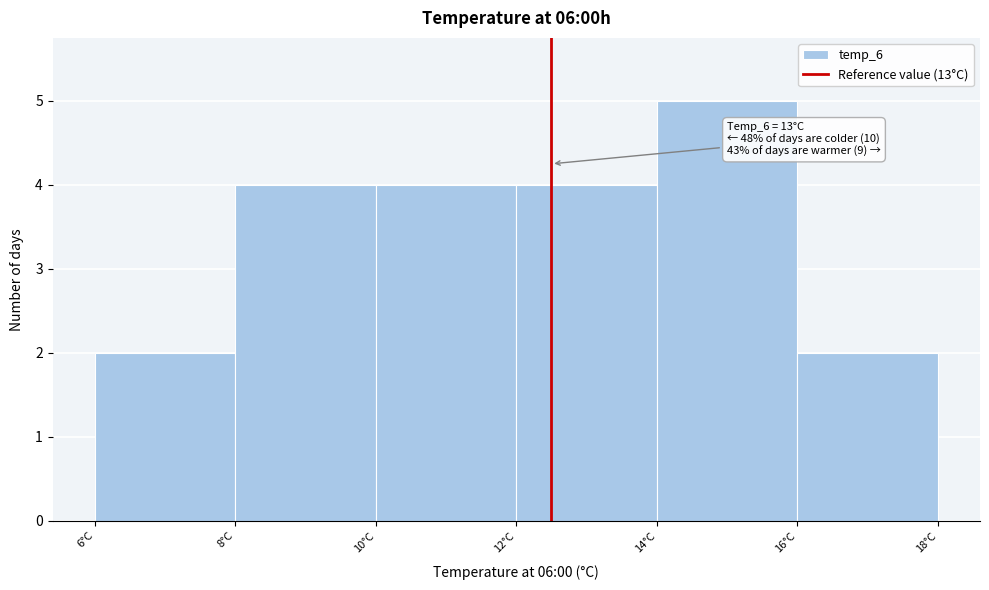

Reading right to left, extract all data points from this chart.

16°C=2	14°C=5	12°C=4	10°C=4	8°C=4	6°C=2